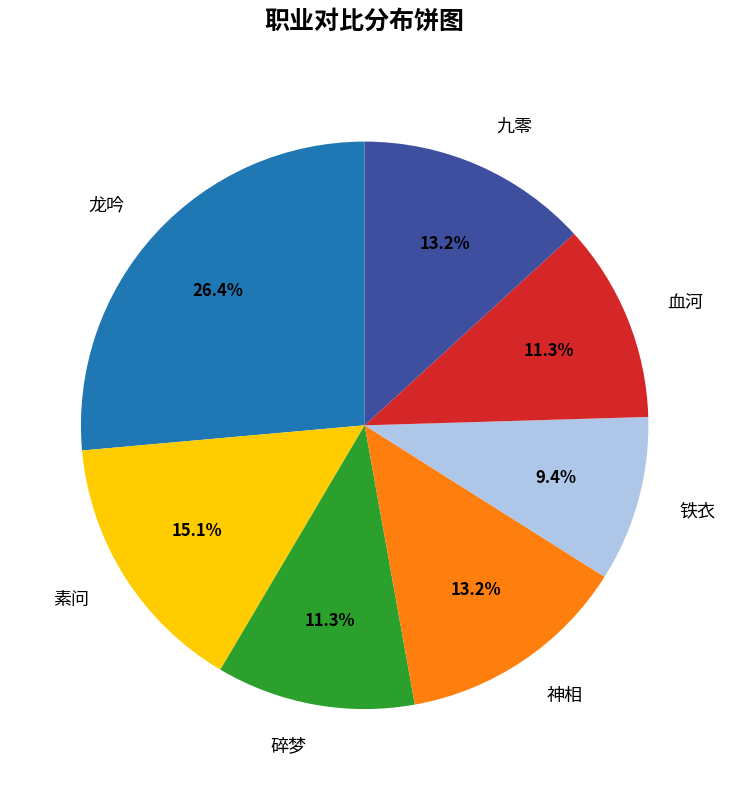

What is the largest slice in the pie chart?

龙吟